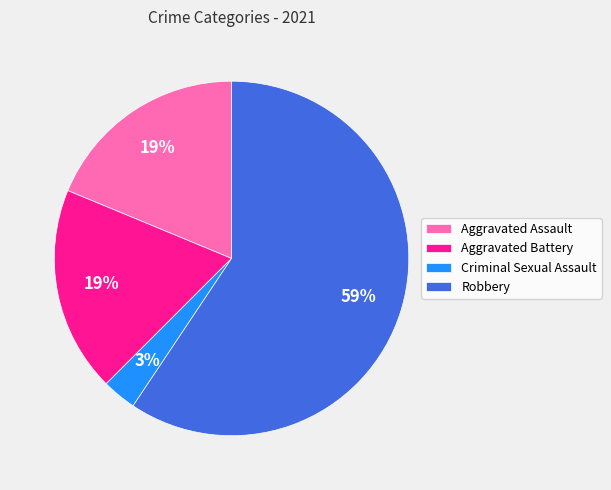

Is there any slice that represents more than half of the pie?

Yes